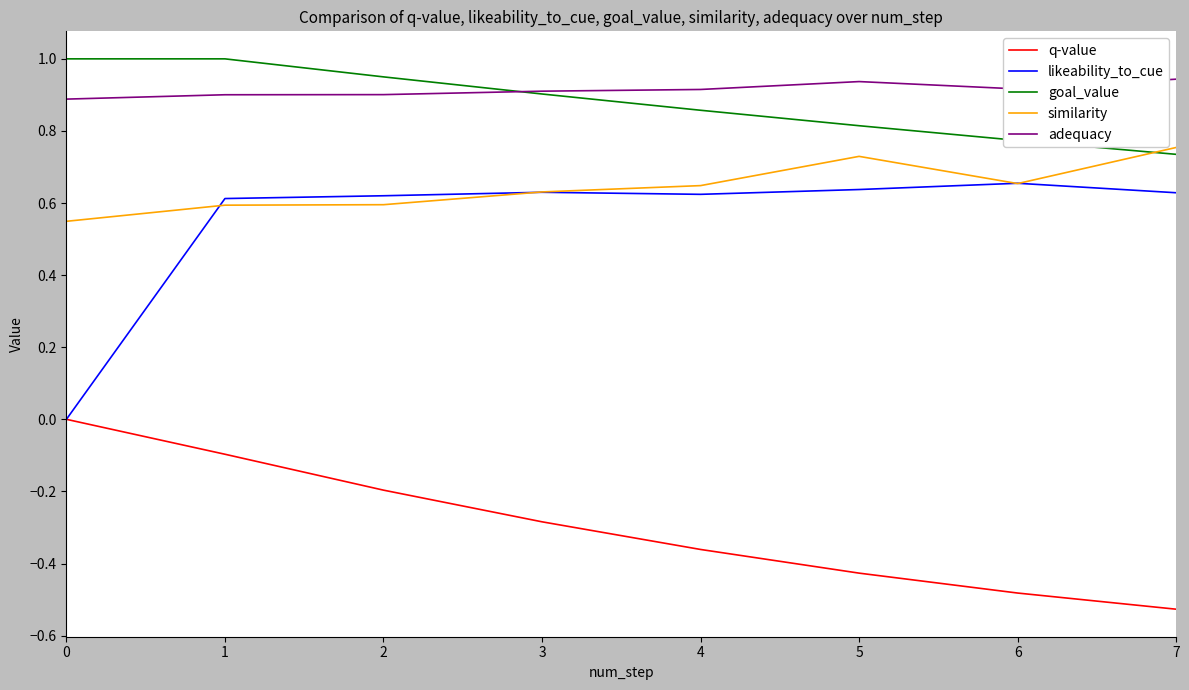

What is the total value across all series at 6?

2.5